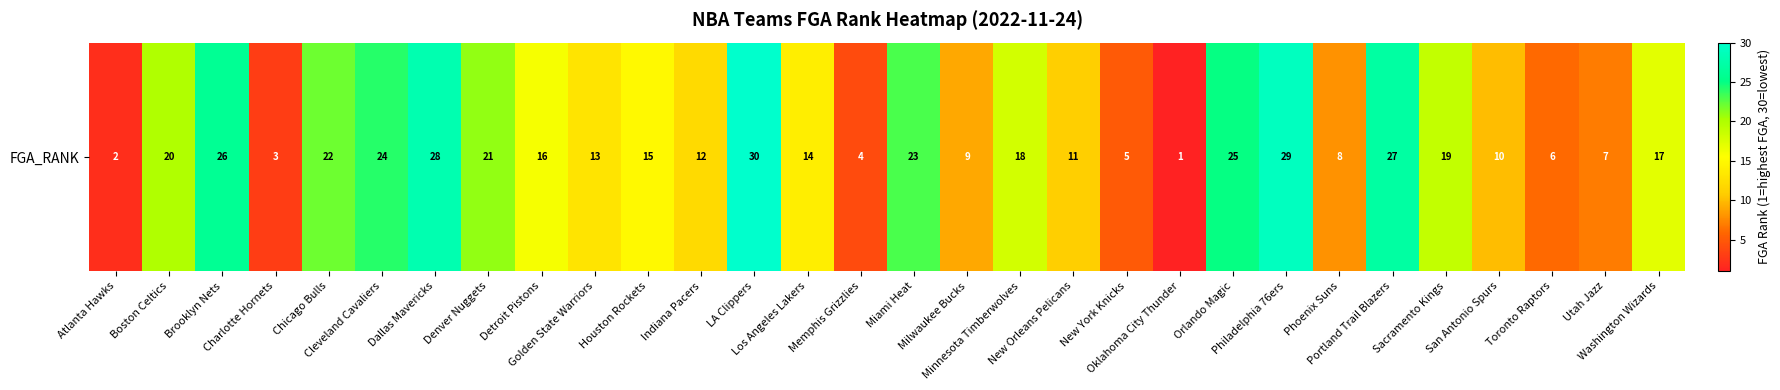

Rank the categories by value from highest to lowest.

LA Clippers, Philadelphia 76ers, Dallas Mavericks, Portland Trail Blazers, Brooklyn Nets, Orlando Magic, Cleveland Cavaliers, Miami Heat, Chicago Bulls, Denver Nuggets, Boston Celtics, Sacramento Kings, Minnesota Timberwolves, Washington Wizards, Detroit Pistons, Houston Rockets, Los Angeles Lakers, Golden State Warriors, Indiana Pacers, New Orleans Pelicans, San Antonio Spurs, Milwaukee Bucks, Phoenix Suns, Utah Jazz, Toronto Raptors, New York Knicks, Memphis Grizzlies, Charlotte Hornets, Atlanta Hawks, Oklahoma City Thunder